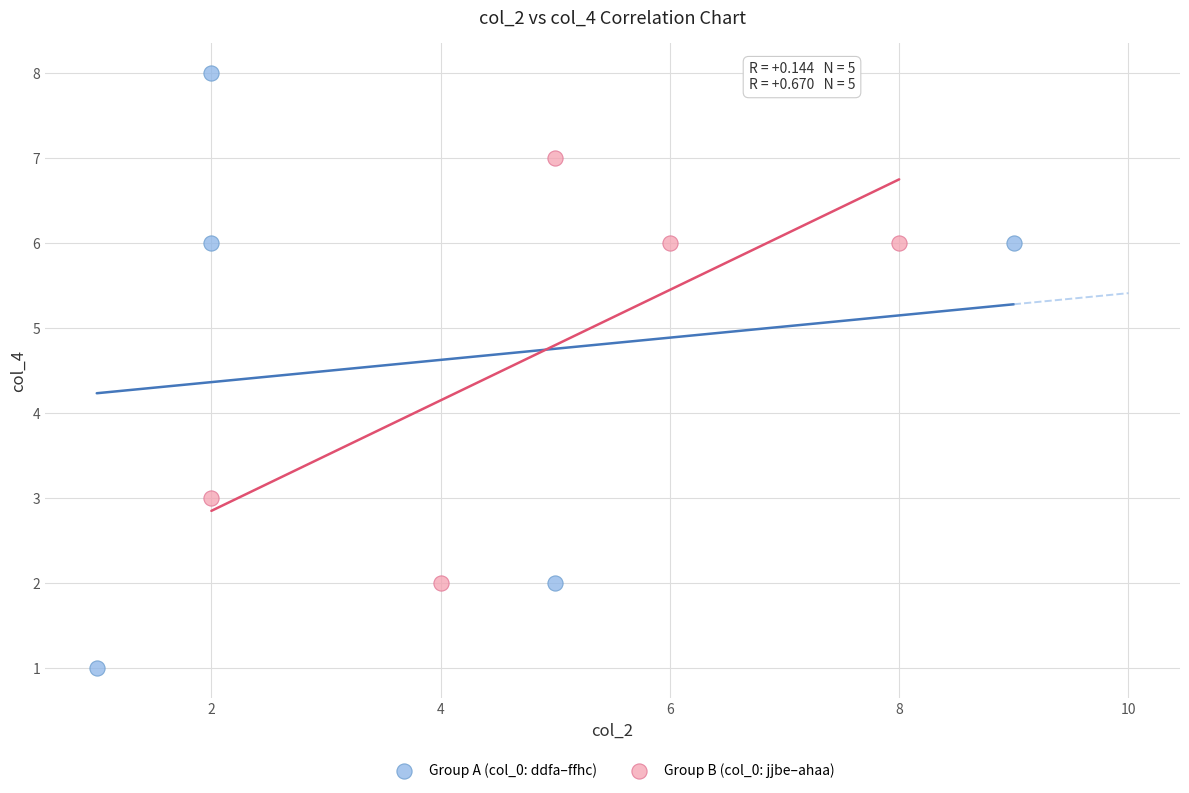

Which series contains the highest Y value?

Group A (col_0: ddfa–ffhc)